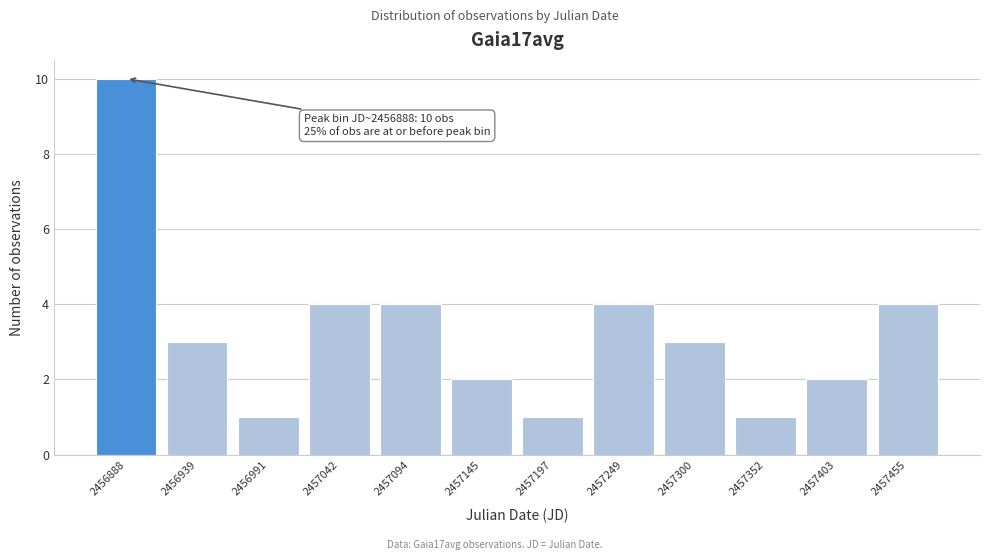

Reading left to right, list all the values displayed in this chart.

2456888=10	2456939=3	2456991=1	2457042=4	2457094=4	2457145=2	2457197=1	2457249=4	2457300=3	2457352=1	2457403=2	2457455=4